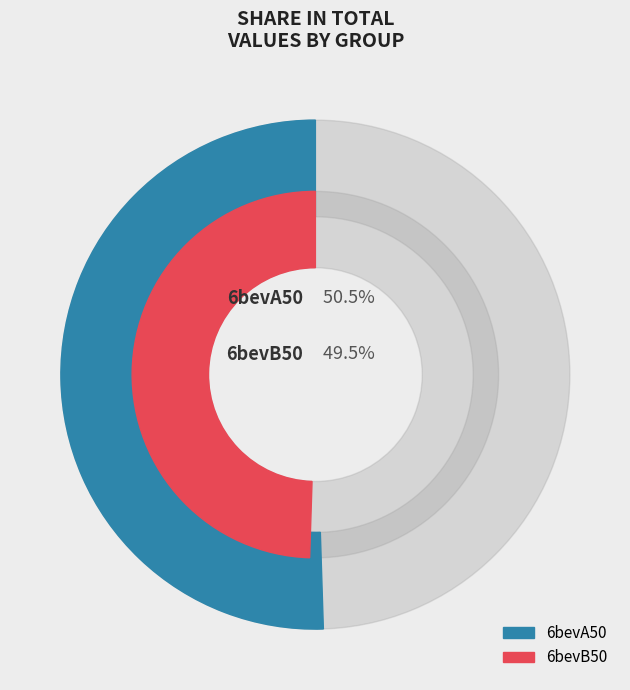

Count the number of slices in the pie.

2